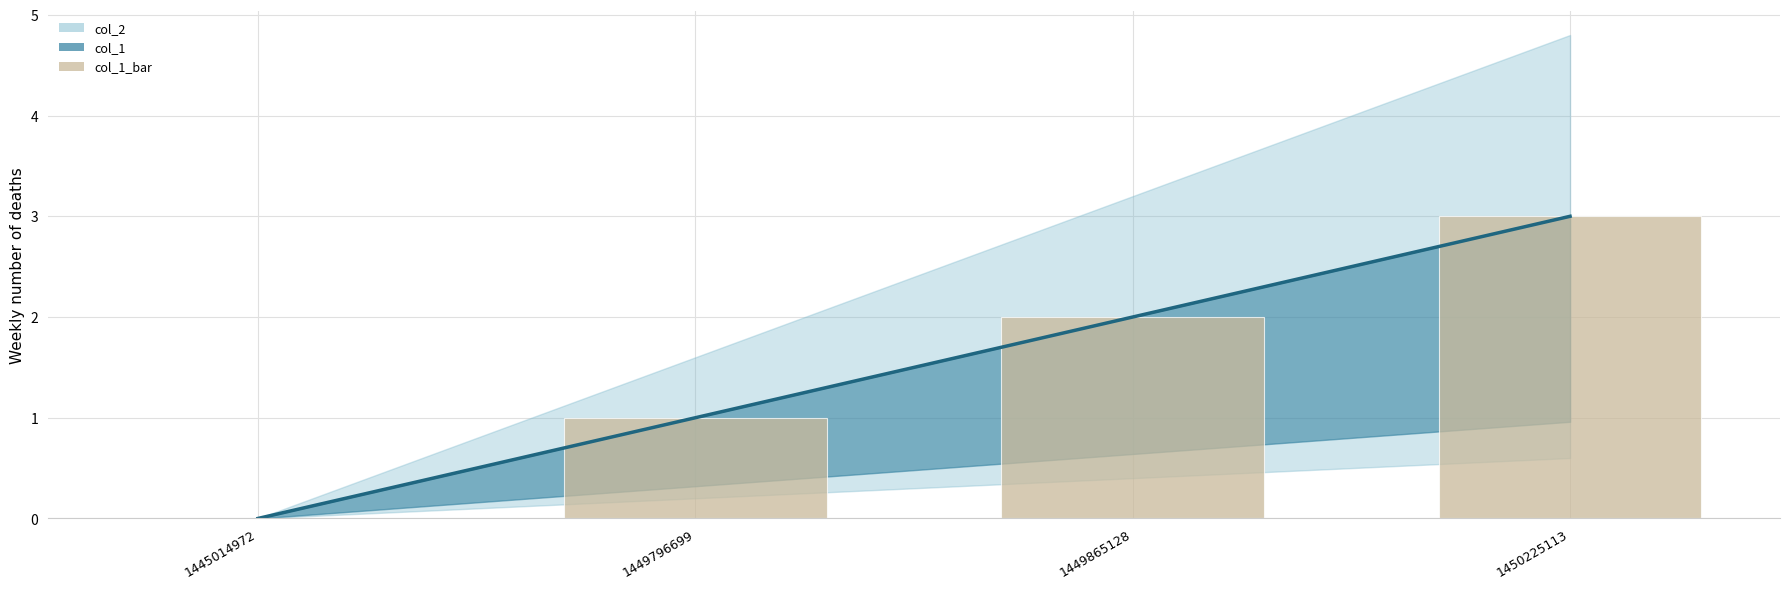

What is the difference between the second highest and minimum values?

2